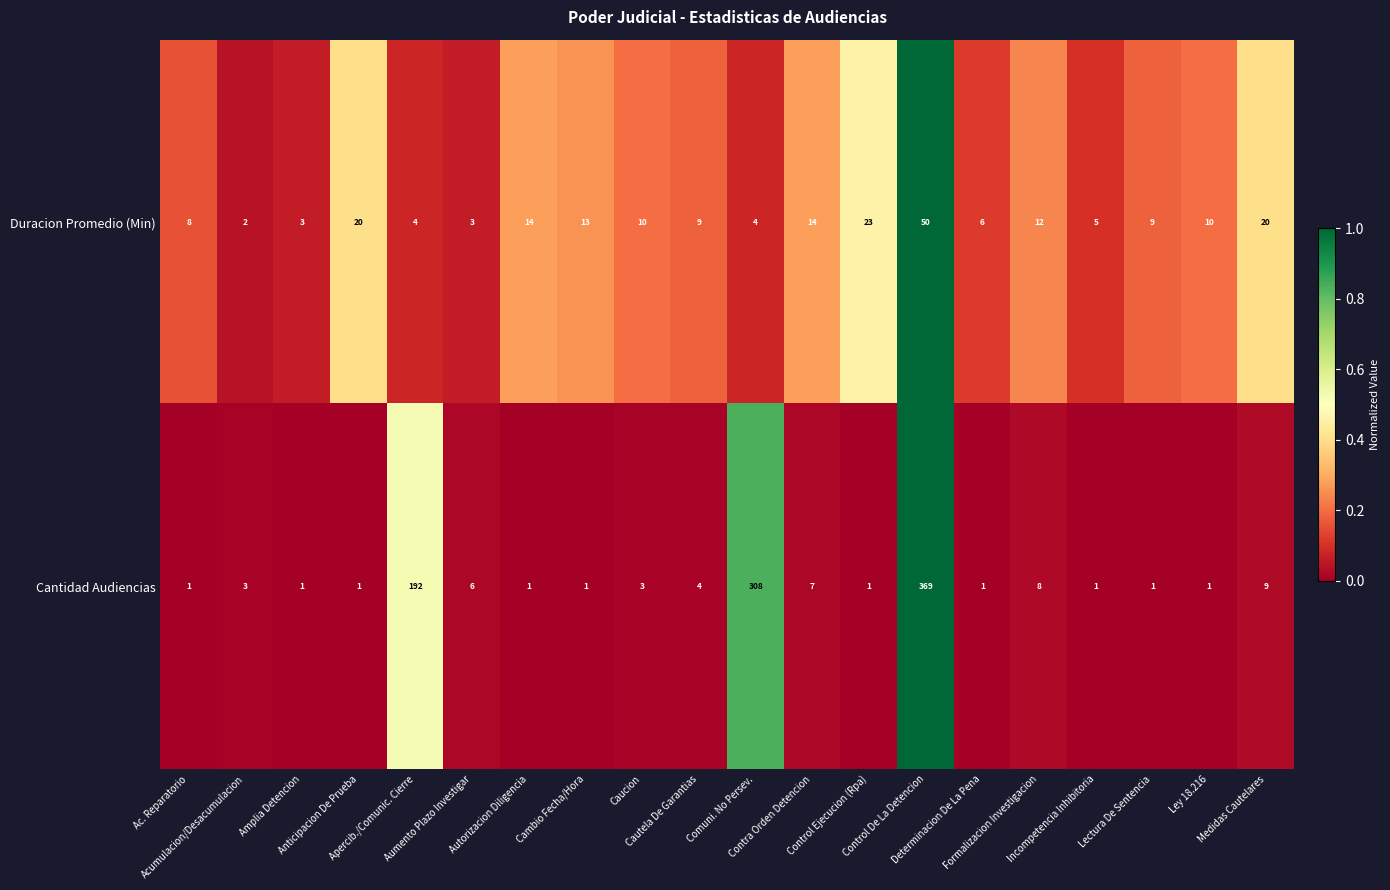

What is the greatest value displayed?

369